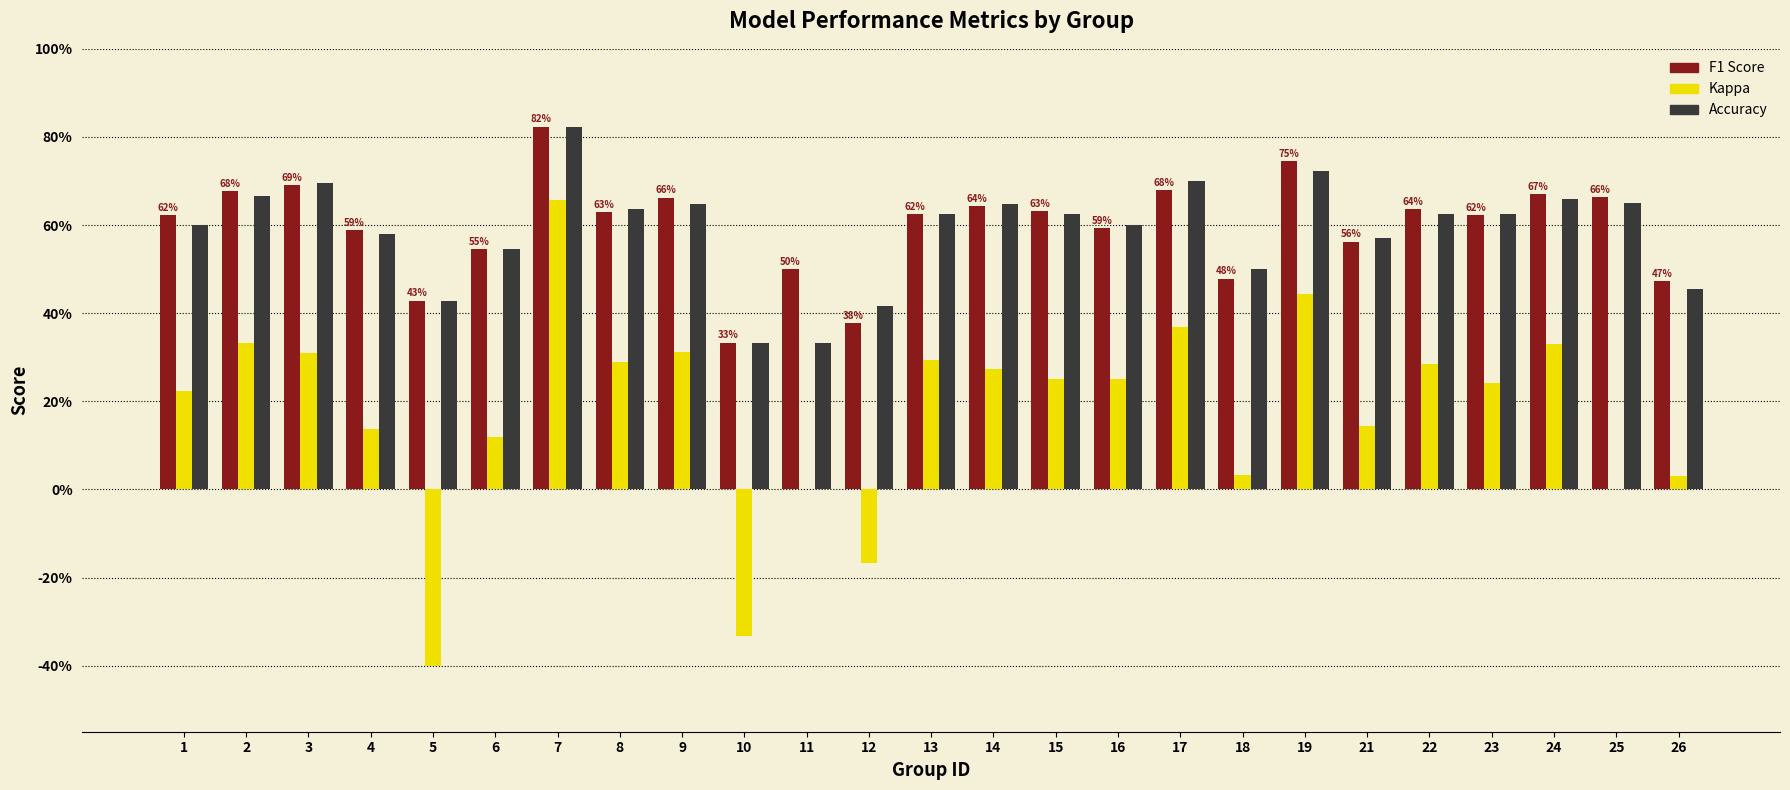

Which has a higher value, 24 or 4?

24